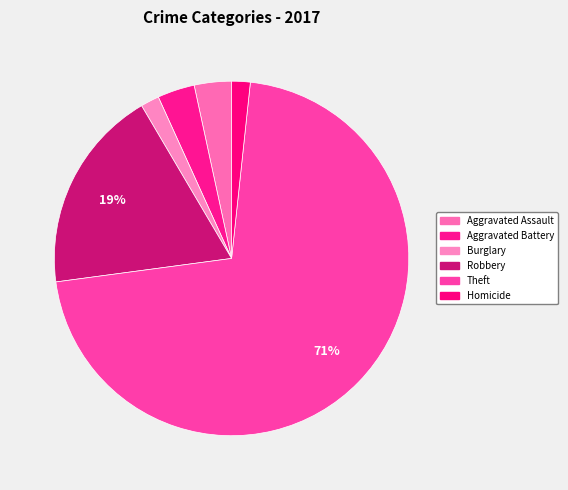

How many segments does this pie chart have?

6